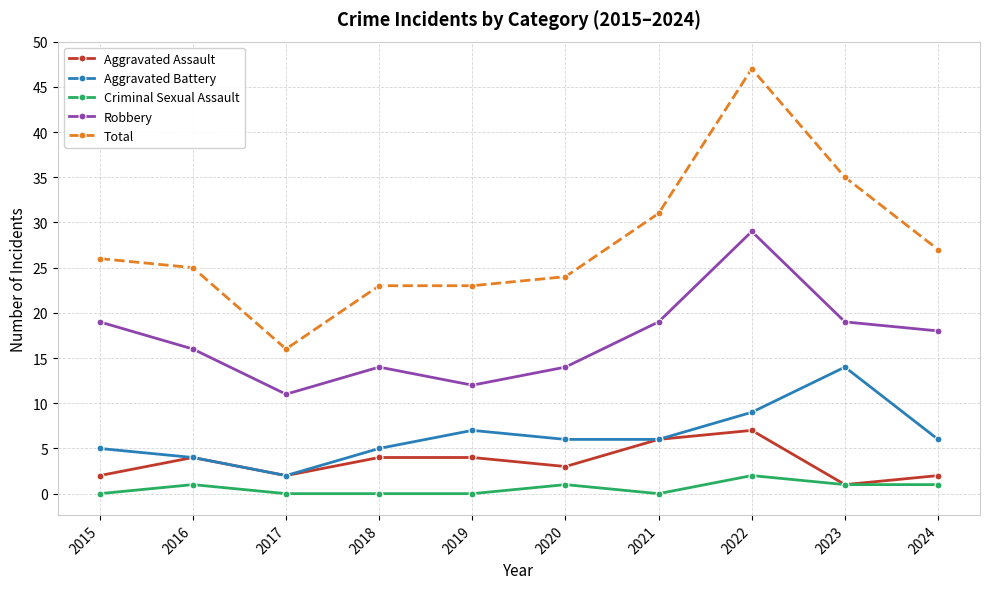

What is the difference between the Total values at 2024 and 2020?

3